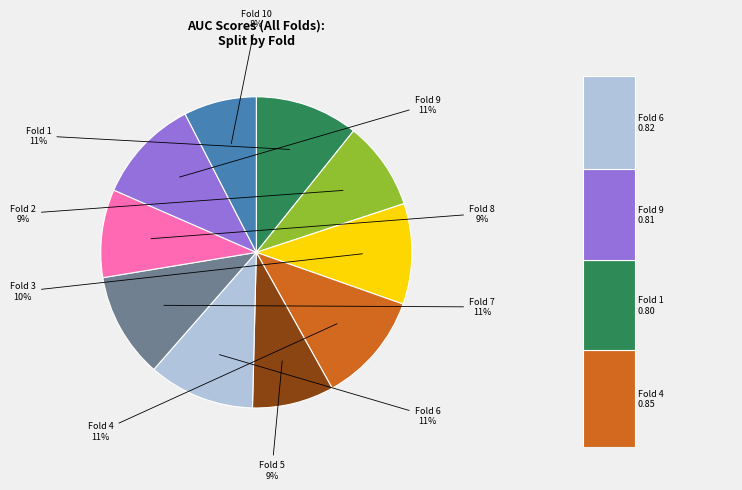

What percentage is the Fold 5 slice, to the nearest percent?

9%